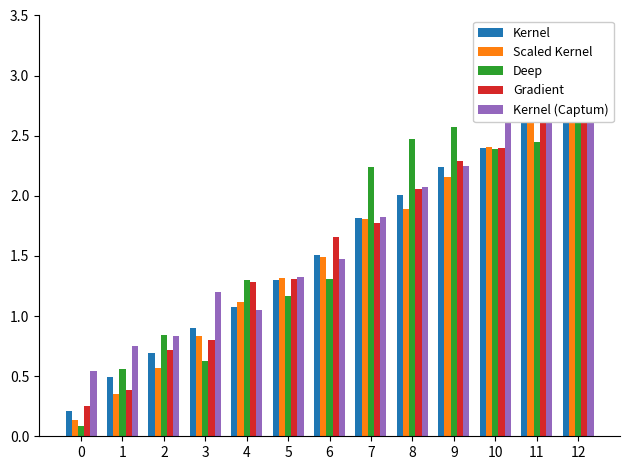

Rank the categories by Scaled Kernel value from highest to lowest.

12, 11, 10, 9, 8, 7, 6, 5, 4, 3, 2, 1, 0